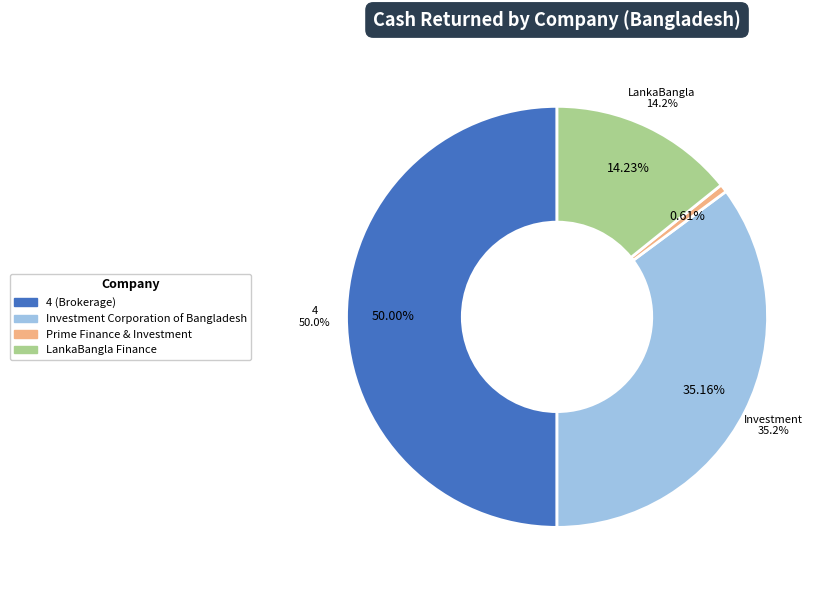

Is it true that Investment Corporation of Bangladesh is 35% of the pie?

True